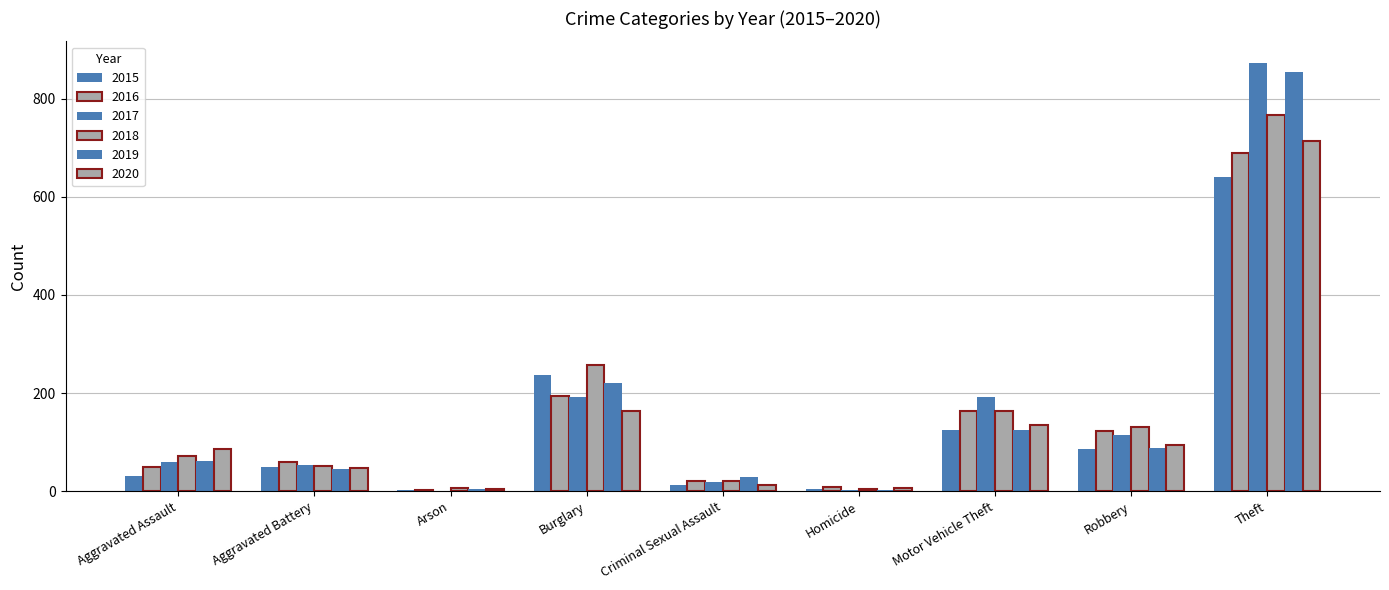

What is the label of the 1st bar from the right?

Theft